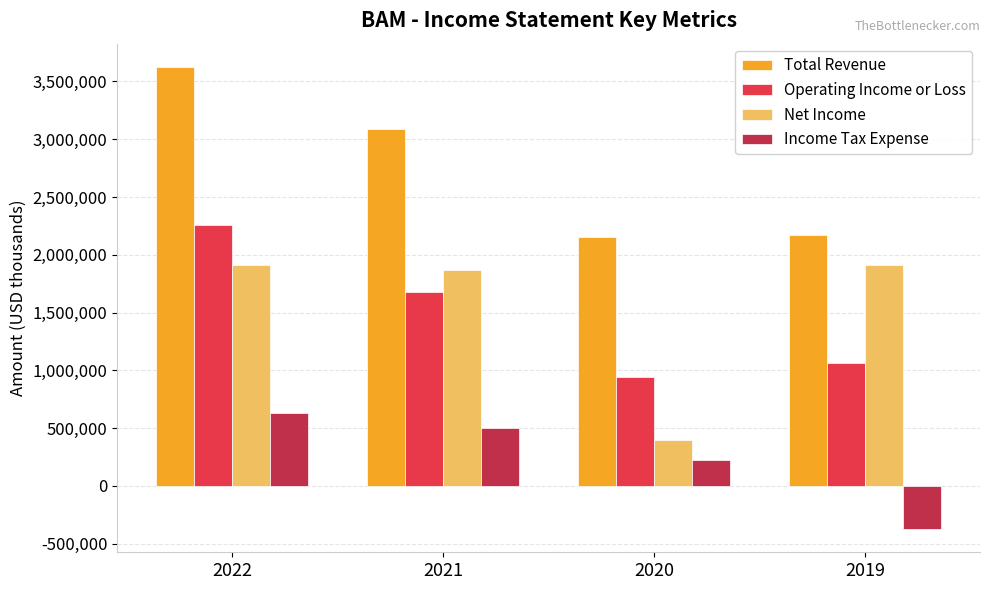

What are all the series names shown in the legend?

Total Revenue, Operating Income or Loss, Net Income, Income Tax Expense